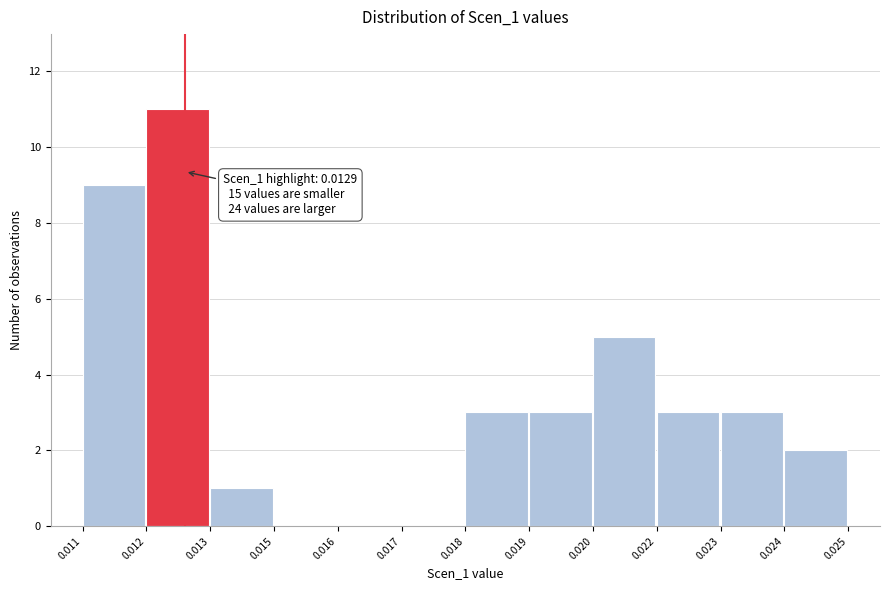

Reading left to right, transcribe all the data shown in this chart.

0.011=9	0.012=11	0.013=1	0.015=0	0.016=0	0.017=0	0.018=3	0.019=3	0.020=5	0.022=3	0.023=3	0.024=2